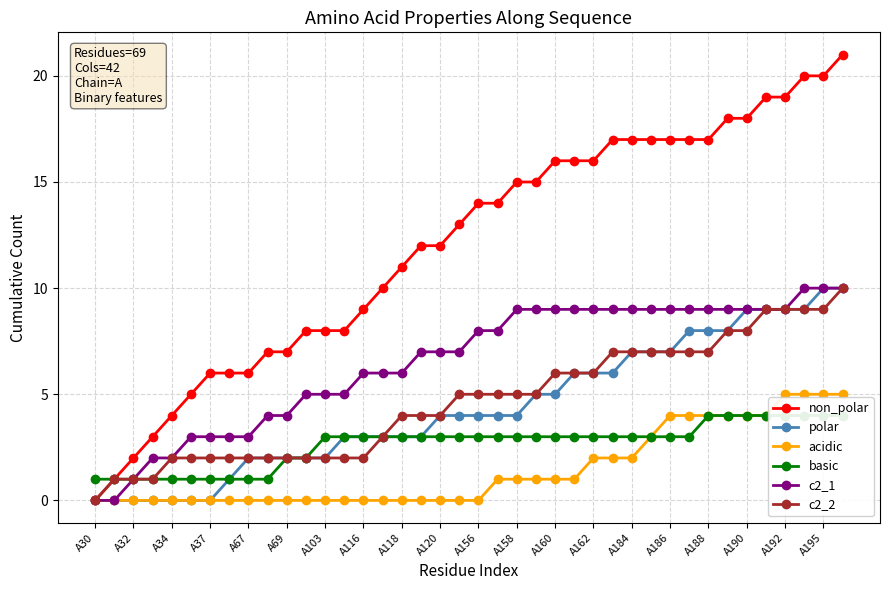

What is the maximum value for polar?

10